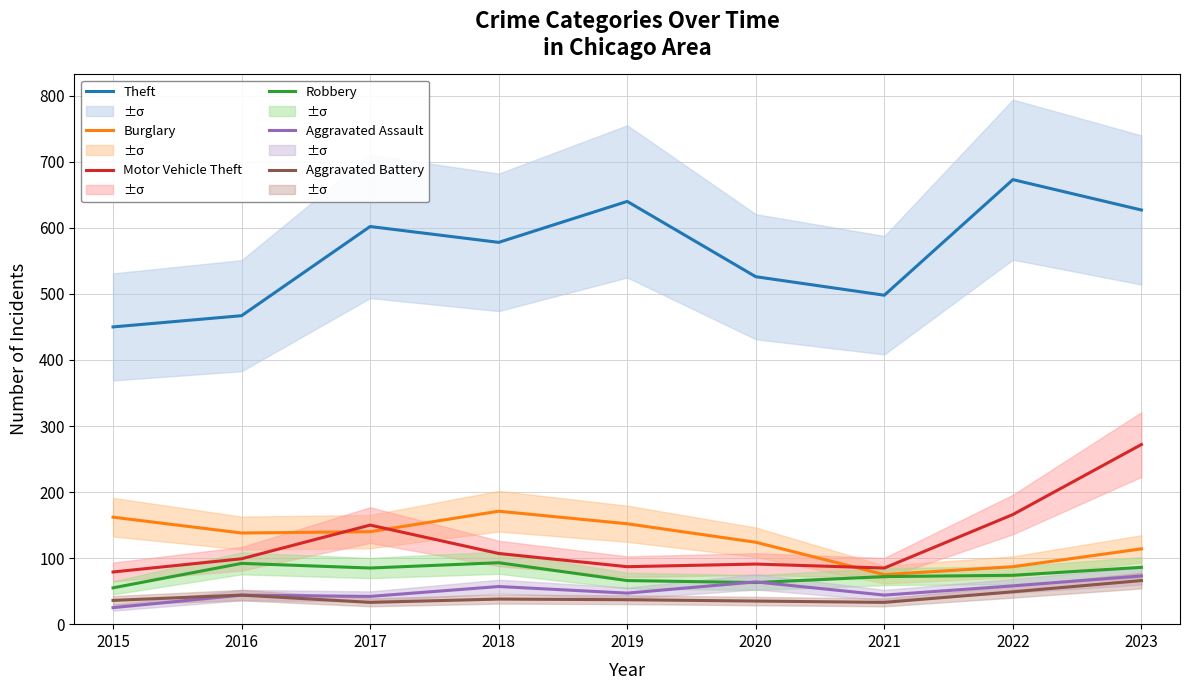

The value of Theft at 2023 is 154. True or false?

False